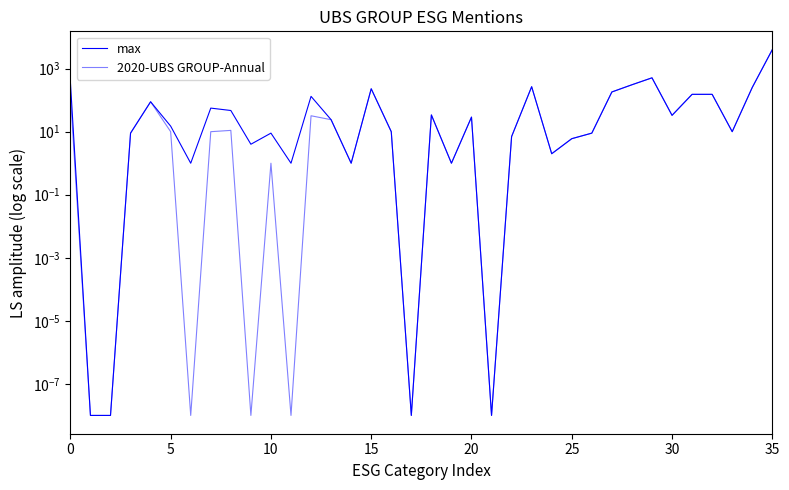

True or false: max and 2020-UBS GROUP-Annual intersect in this chart.

False